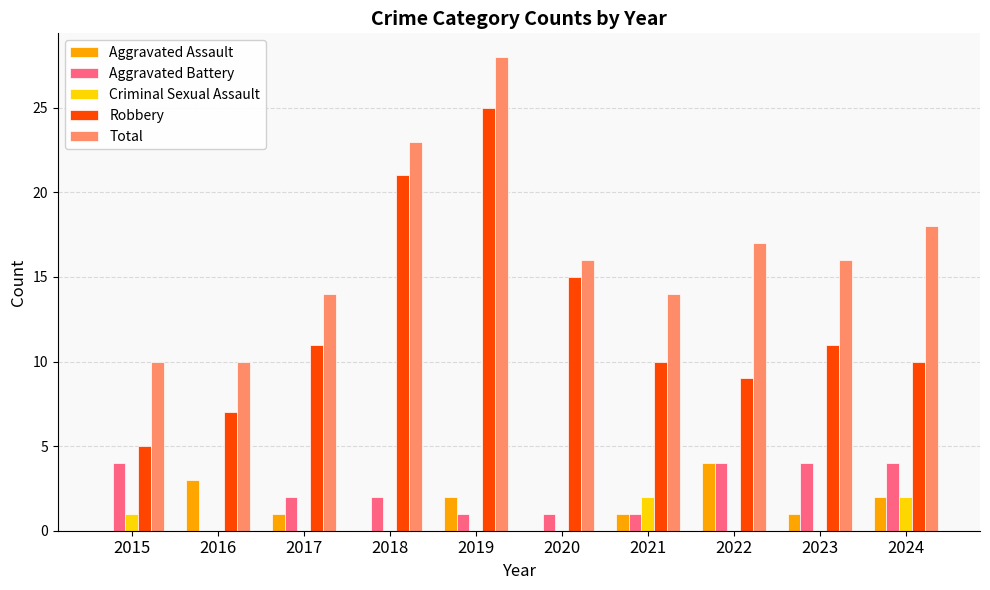

Count the number of categories in the chart.

10